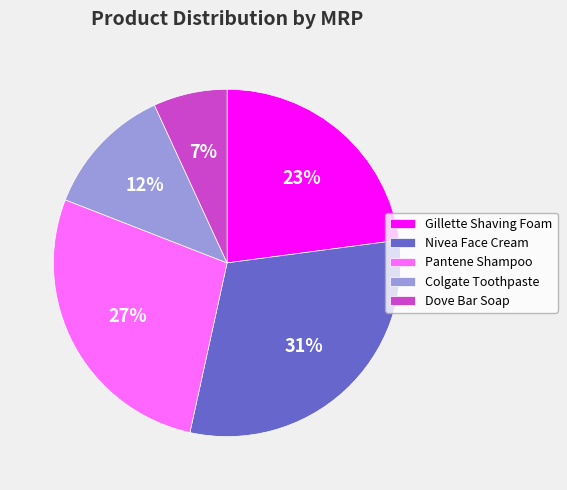

To the nearest percent, what is the combined percentage of Pantene Shampoo and Gillette Shaving Foam?

50%